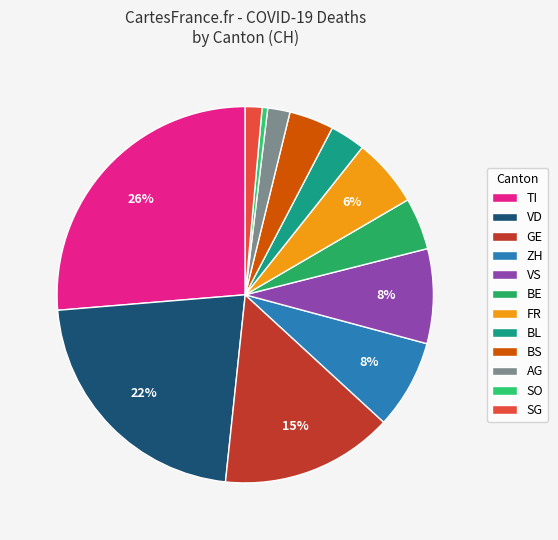

How many segments does this pie chart have?

12